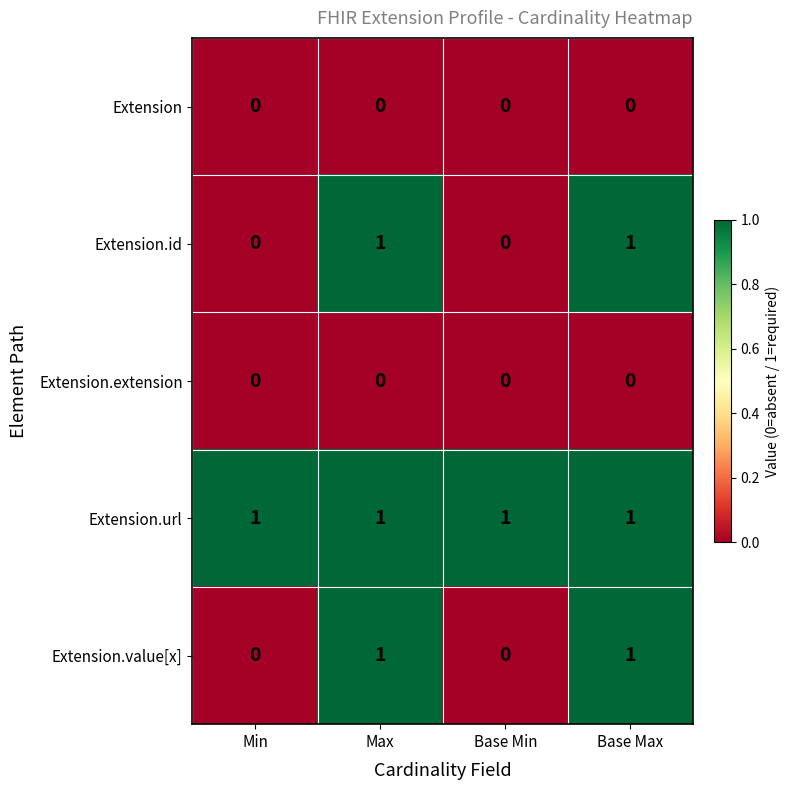

At how many categories does at least one series exceed 0?

4